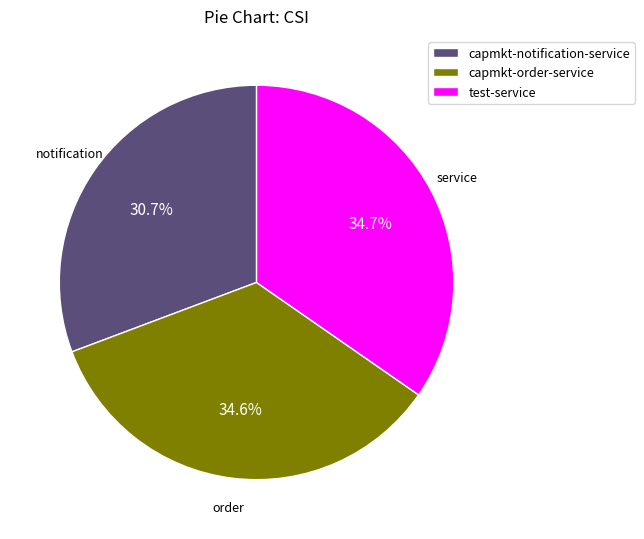

Between capmkt-notification-service and test-service, which is larger?

test-service